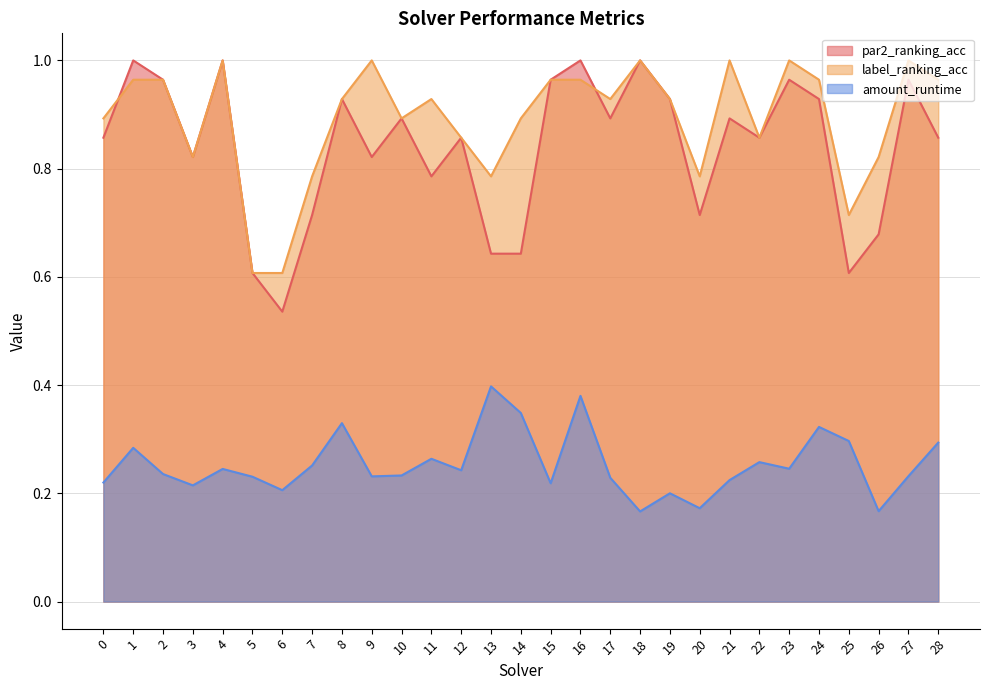

What value does the amount_runtime series have at 10?

0.2